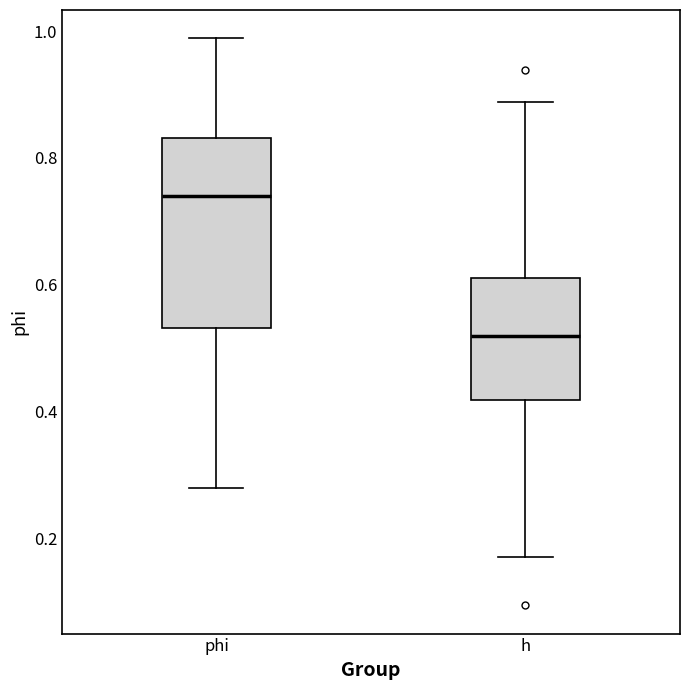

Reading left to right, transcribe this box plot: for each box, give where its median line is, the range the box spans, and where its two whiskers end, as read against the y-axis. The values are not printed on the chart, so give them approximately, as read against the axis.

phi: median 0.74, box 0.54 to 0.84, whiskers 0.28 to 0.98
h: median 0.52, box 0.42 to 0.62, whiskers 0.18 to 0.88